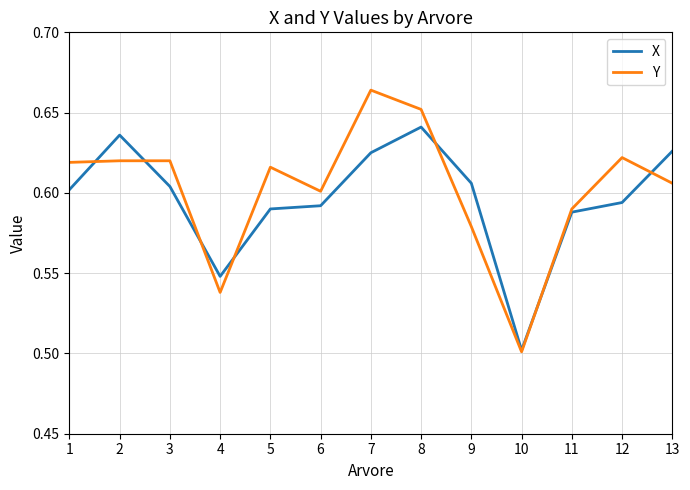

What are all the series names shown in the legend?

X, Y